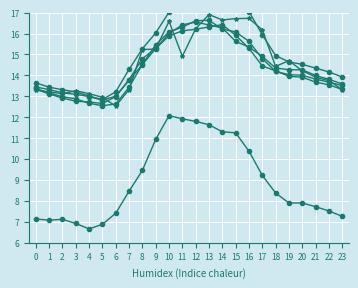

Reading right to left, transcribe all the data shown in this chart.

1: 13.9	14.2	14.3	14.5	14.6	14.9	15.9	17.0	17.6	18.2	18.3	17.9	17.6	17.0	16.0	15.3	14.3	13.2	12.8	13.0	13.2	13.3	13.4	13.6
2: 13.6	13.8	14.0	14.3	14.3	14.4	14.9	15.4	15.6	16.3	16.4	16.5	16.4	16.0	15.3	14.5	13.8	13.0	12.8	13.0	13.1	13.2	13.3	13.4
3: 13.5	13.7	13.8	14.0	14.0	14.2	14.8	15.6	16.1	16.2	16.6	16.6	16.3	16.1	15.5	14.5	13.4	12.6	12.6	12.7	12.9	13.0	13.2	13.4
4: 13.3	13.5	13.7	13.9	14.0	14.2	14.5	15.3	15.9	16.4	16.3	16.2	16.1	15.9	15.3	14.8	13.8	13.0	12.7	12.7	12.8	12.9	13.1	13.3
5: 13.3	13.7	13.9	14.2	14.7	14.4	16.2	16.7	16.7	16.6	16.9	16.2	14.9	16.6	15.3	15.2	13.3	12.5	13.0	13.1	13.3	13.1	13.2	13.3
10: 7.3	7.5	7.7	7.9	7.9	8.4	9.2	10.4	11.3	11.3	11.6	11.8	11.9	12.1	10.9	9.5	8.5	7.4	6.9	6.7	6.9	7.1	7.1	7.1